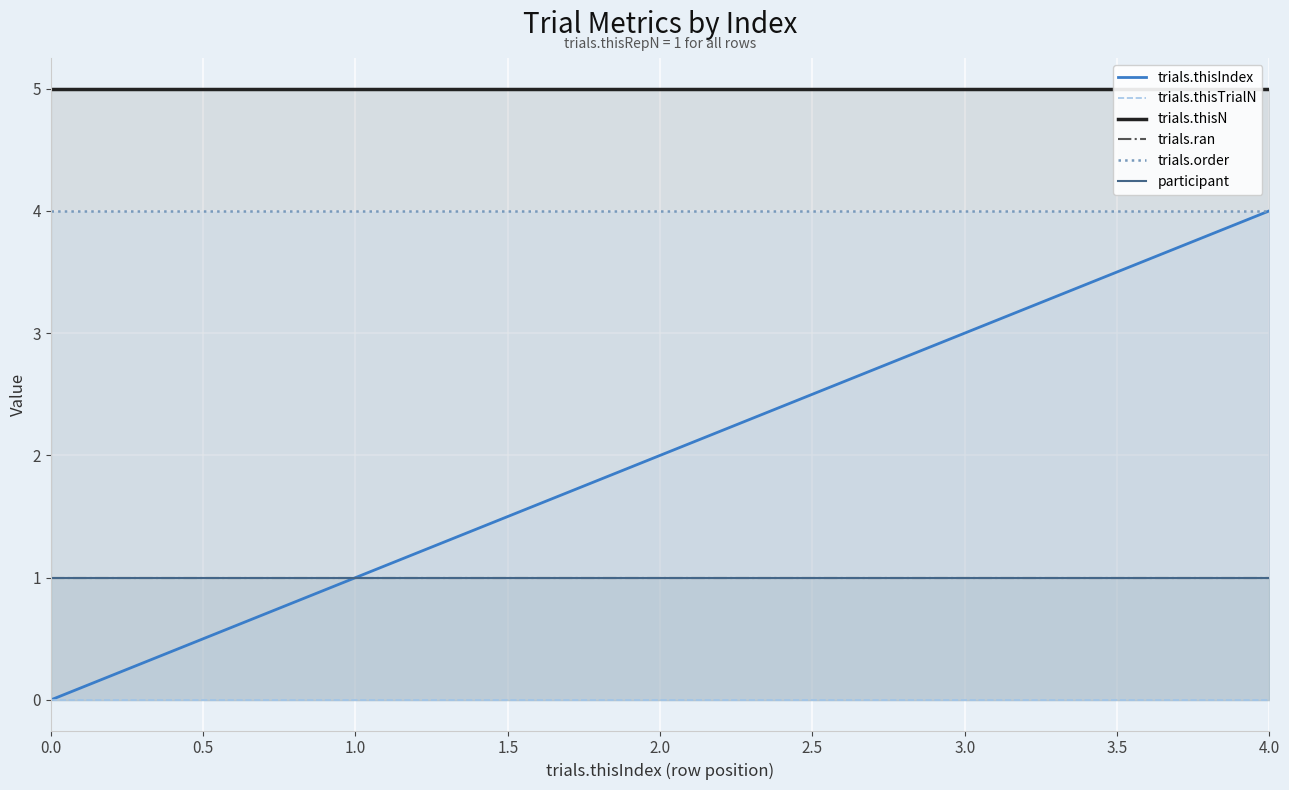

True or false: trials.order and trials.thisIndex cross at least once.

False